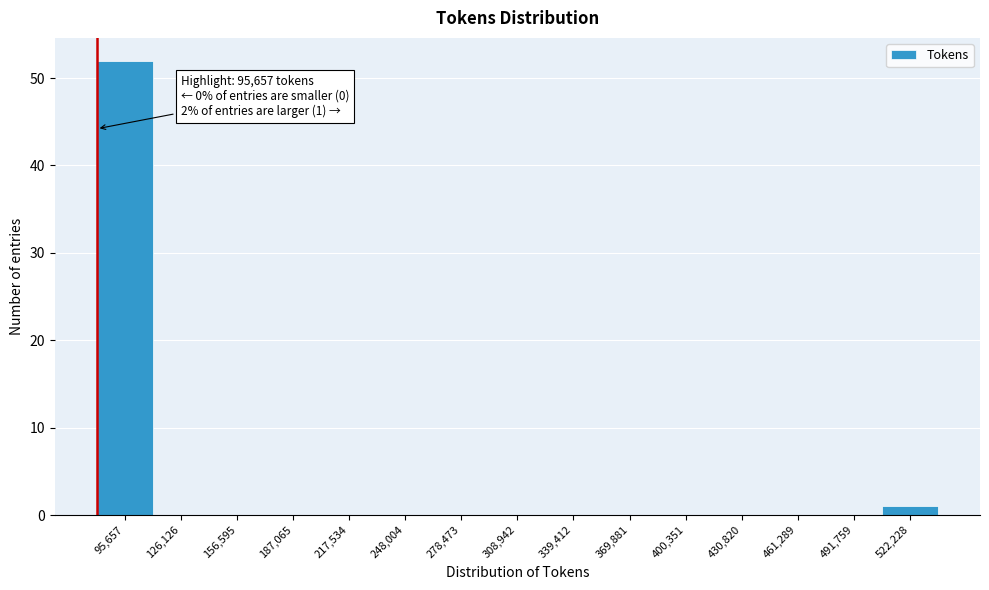

Reading right to left, list all the values displayed in this chart.

522,228=1	491,759=0	461,289=0	430,820=0	400,351=0	369,881=0	339,412=0	308,942=0	278,473=0	248,004=0	217,534=0	187,065=0	156,595=0	126,126=0	95,657=52